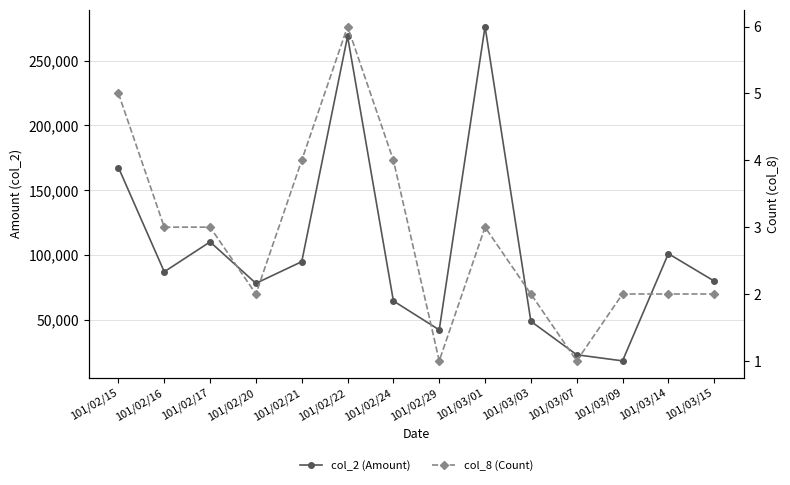

At which label does col_2 (Amount) reach its minimum?

101/03/09